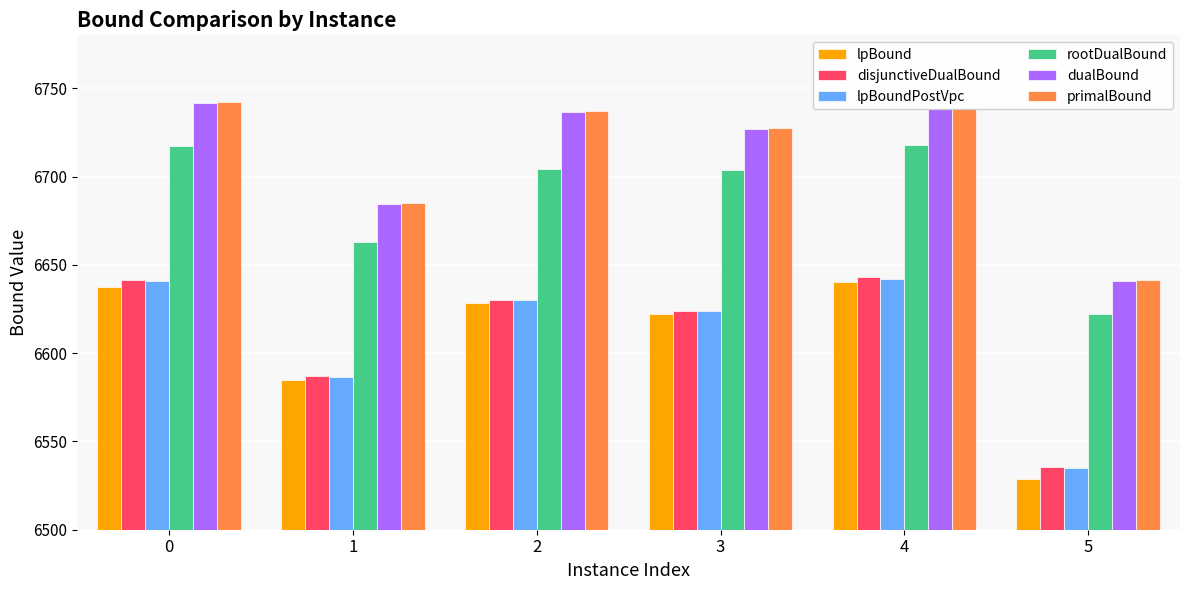

How many values in the lpBoundPostVpc series are below 6630?

3